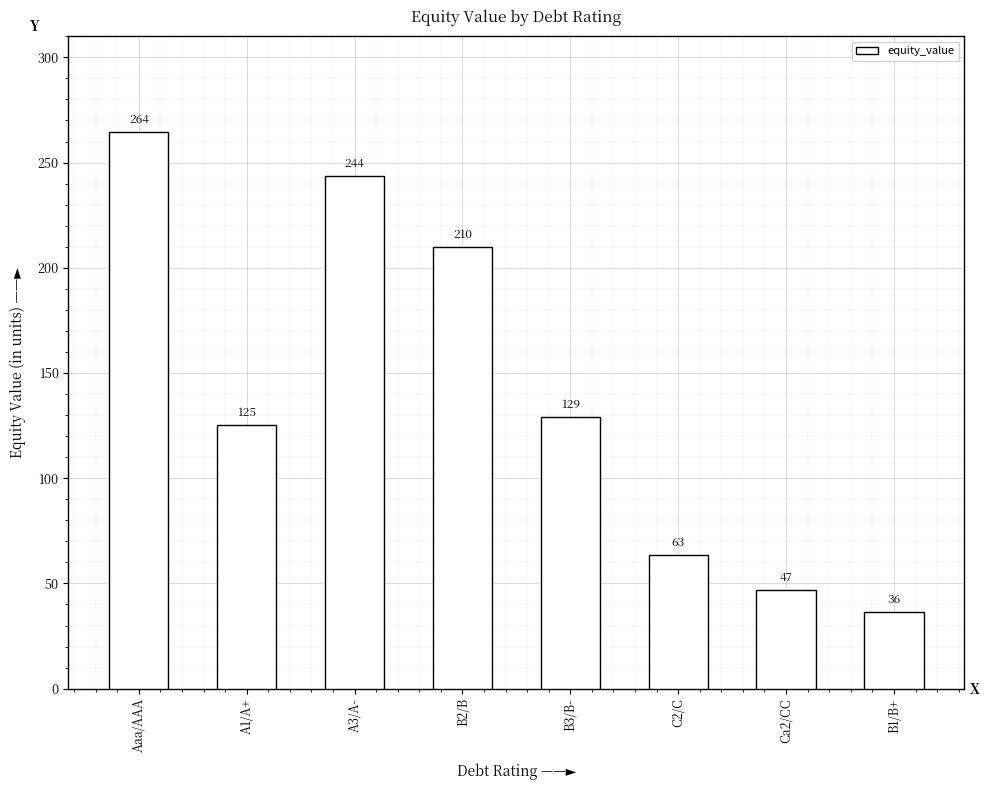

At which label is the value closest to 150?

B3/B-